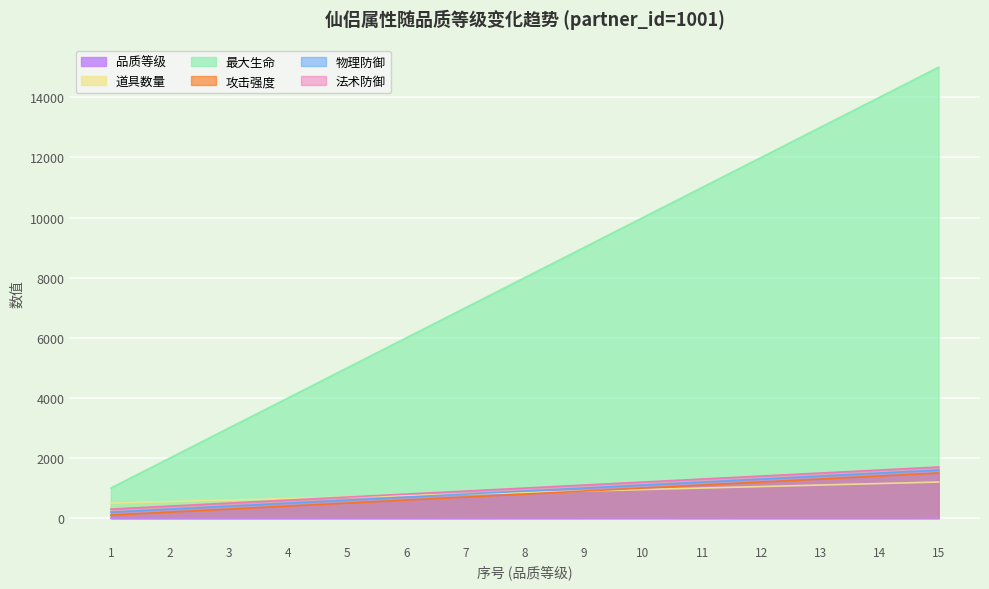

True or false: 品质等级 and 攻击强度 intersect in this chart.

False